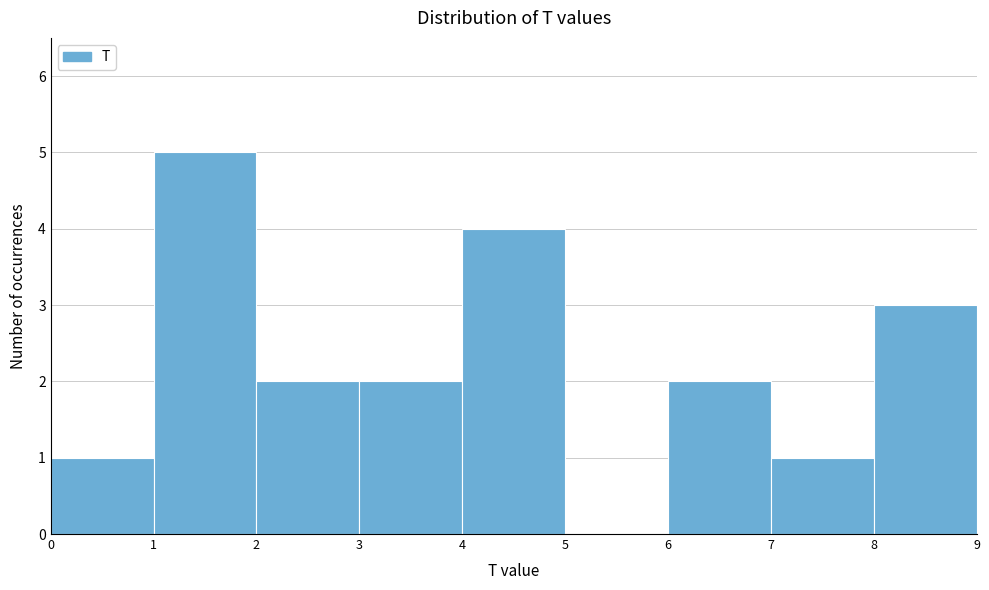

Over which range of the x-axis is the bar tallest?

1 to 2